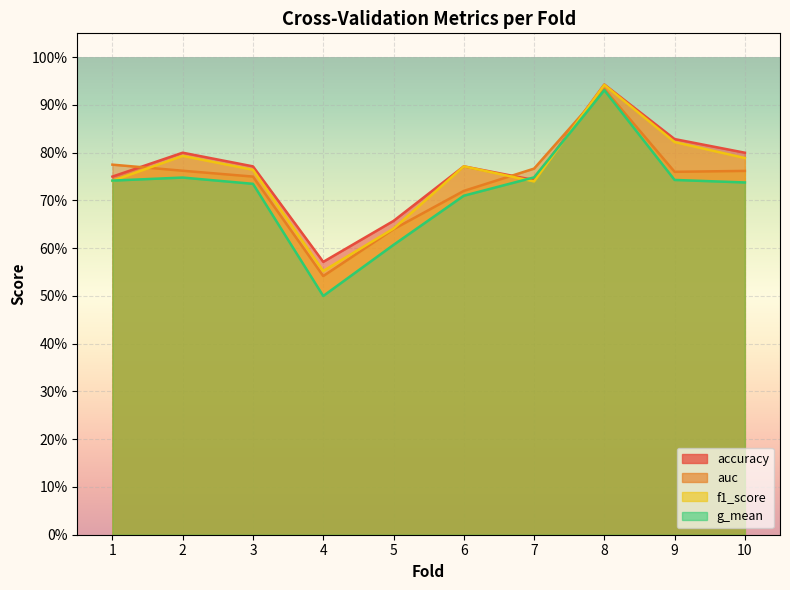

What is the highest value of the g_mean series?

0.9